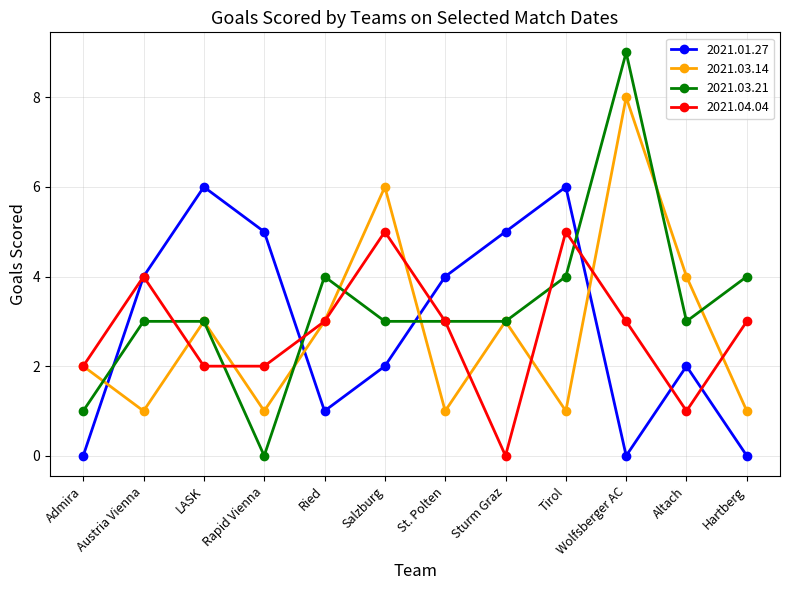

Which series has the largest total across all categories?

2021.03.21